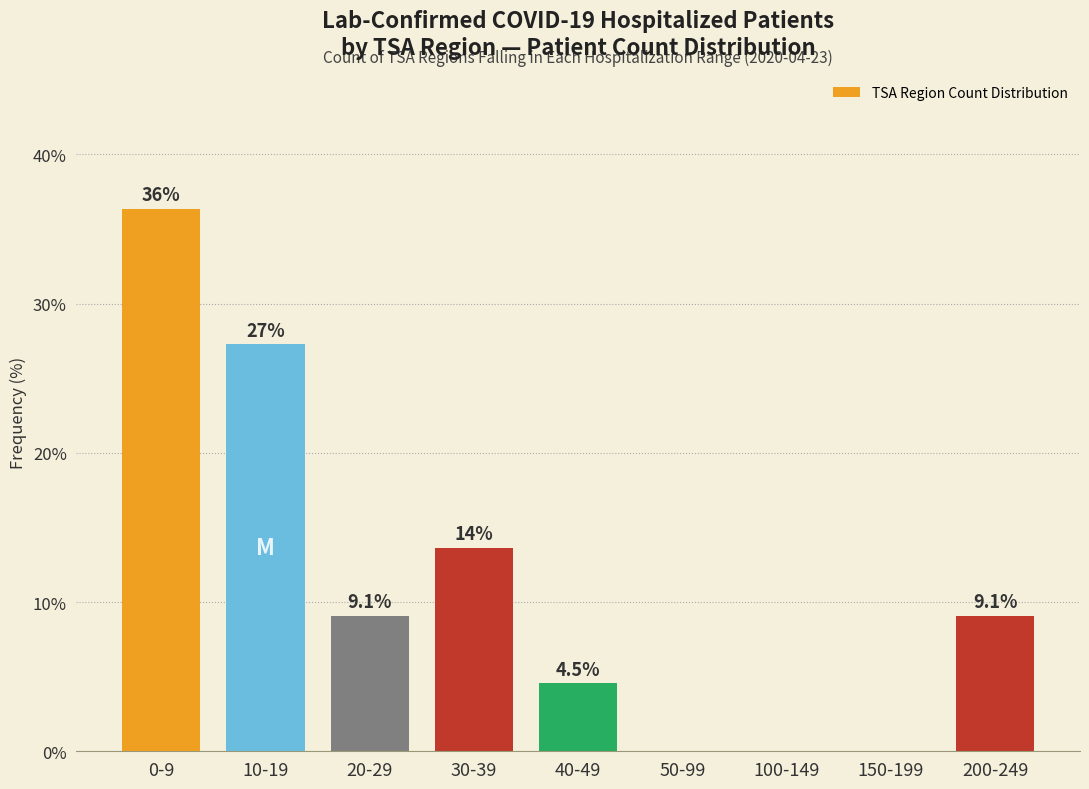

Reading left to right, list all the values displayed in this chart.

0-9=36.4	10-19=27.3	20-29=9.1	30-39=13.6	40-49=4.5	50-99=0.0	100-149=0.0	150-199=0.0	200-249=9.1